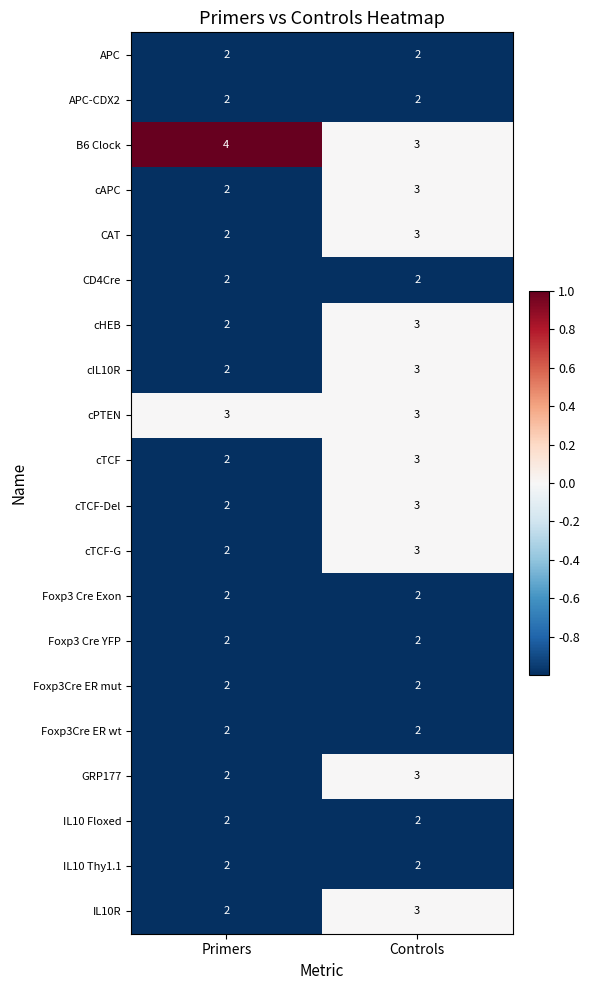

What is the average value of the B6 Clock series?

4